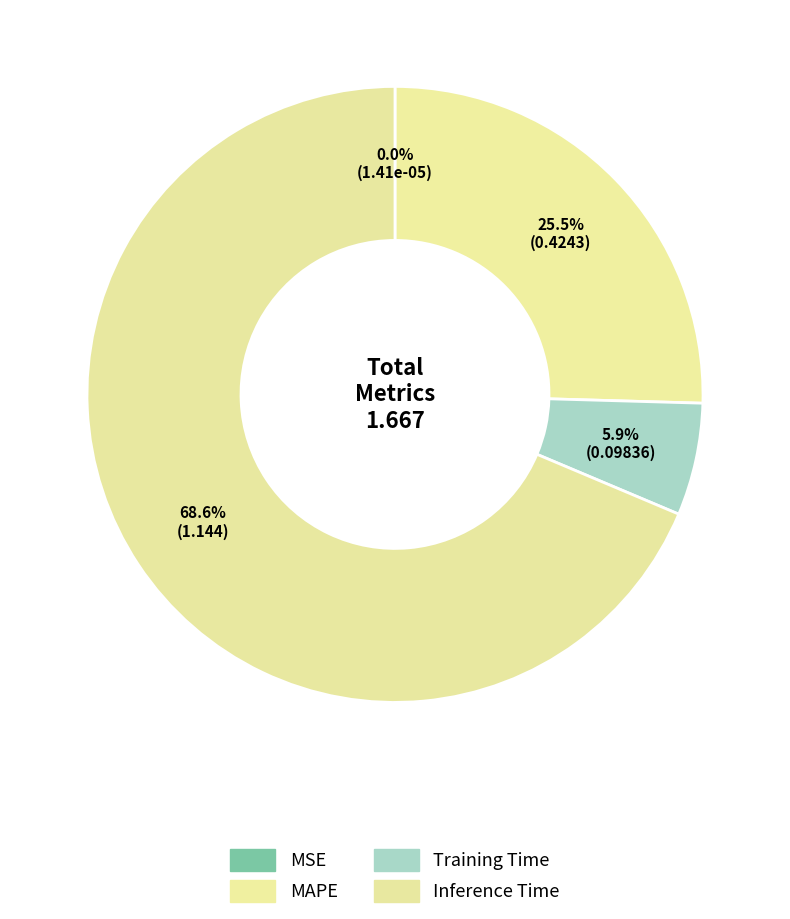

Which category has the biggest portion of the pie?

Inference Time